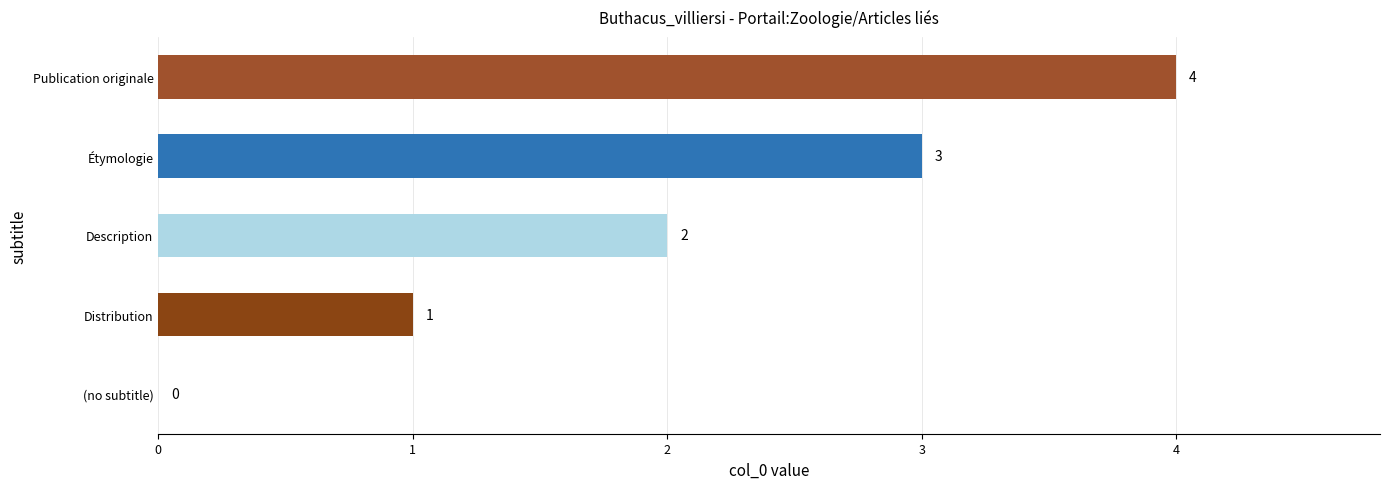

What is the maximum value shown in the chart?

4